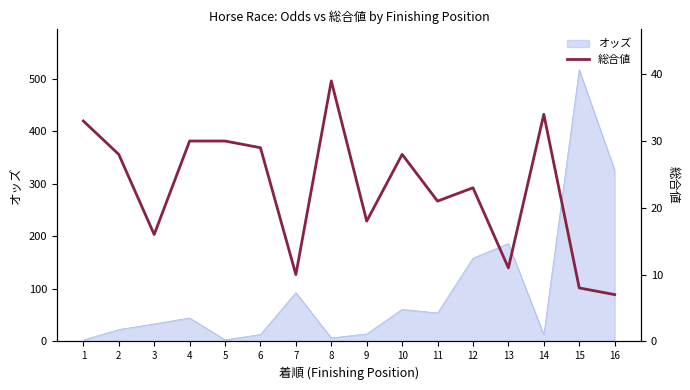

Reading left to right, what are all the values shown in this chart?

33	28	16	30	30	29	10	39	18	28	21	23	11	34	8	7